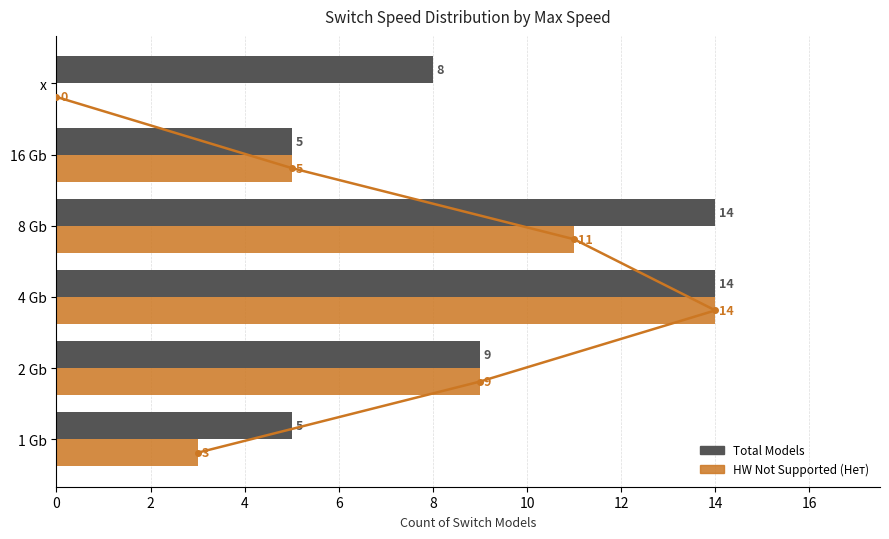

What is the average value of the HW Not Supported (Нет) series?

7